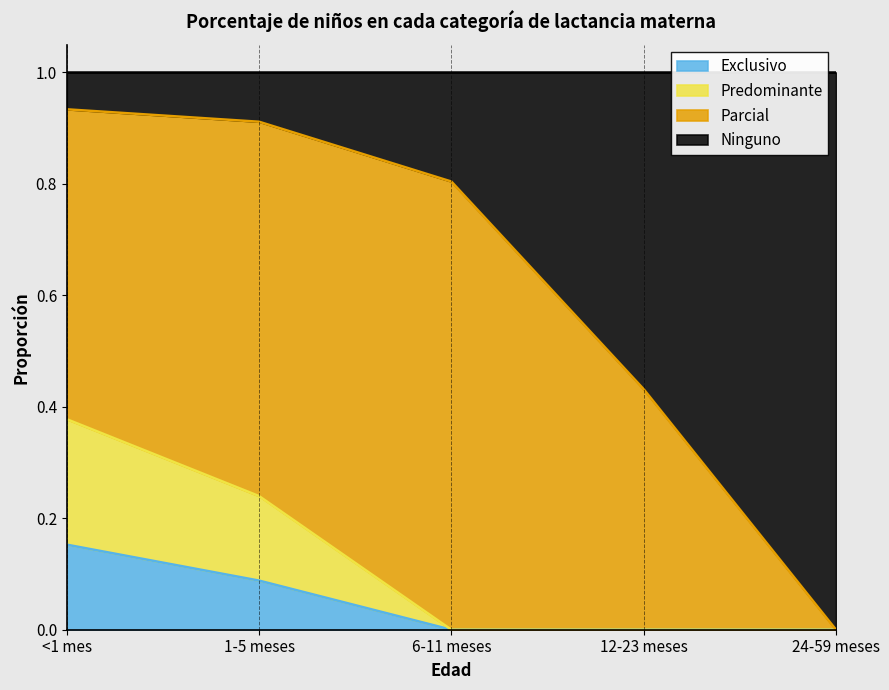

How many positive values does the Exclusivo series have?

2